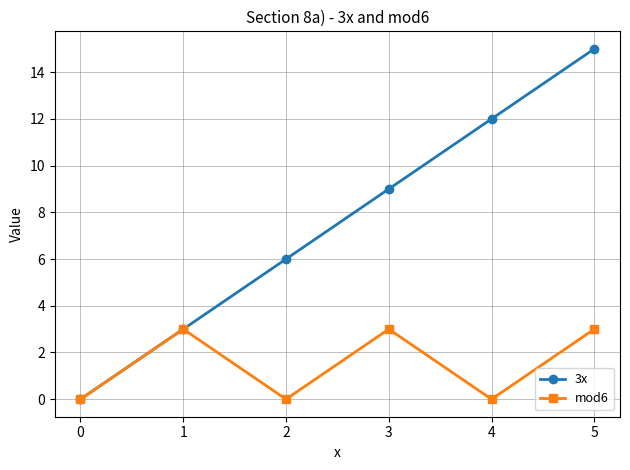

Is it true that 3x equals 3 at 1?

True